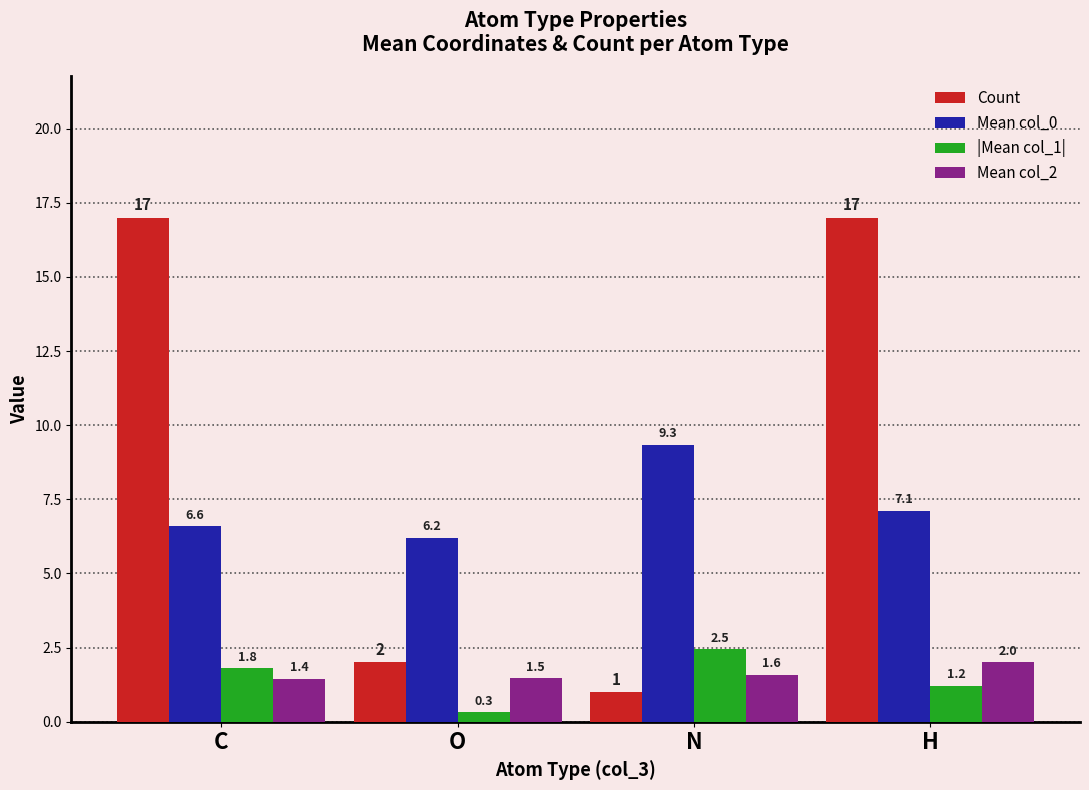

What are all the series names shown in the legend?

Count, Mean col_0, |Mean col_1|, Mean col_2